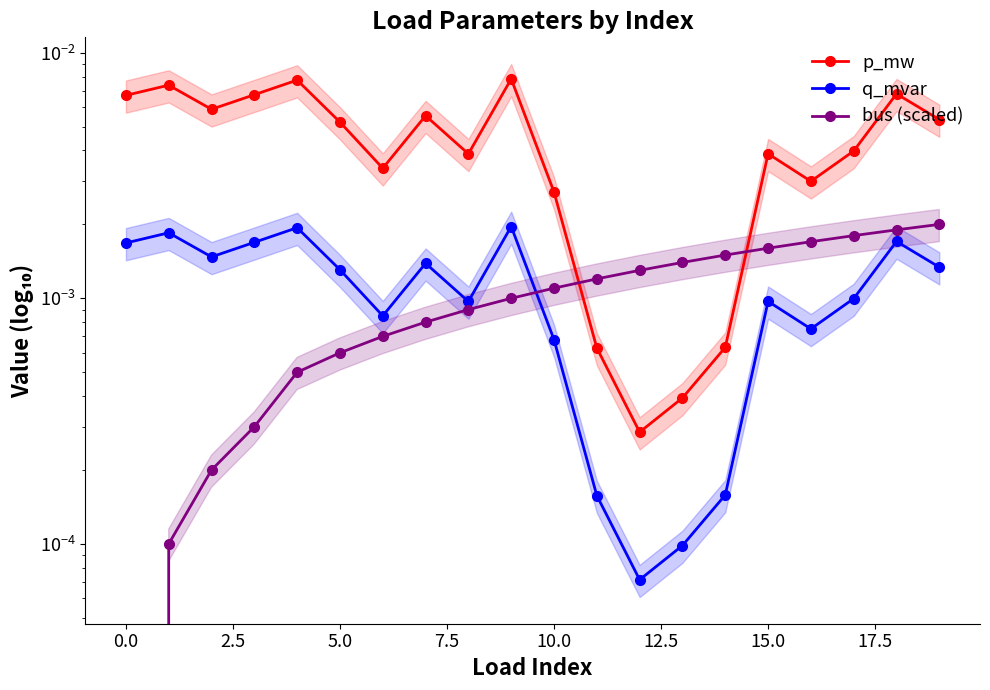

Between 2.5 and 19, which series saw the biggest shift?

bus (scaled)